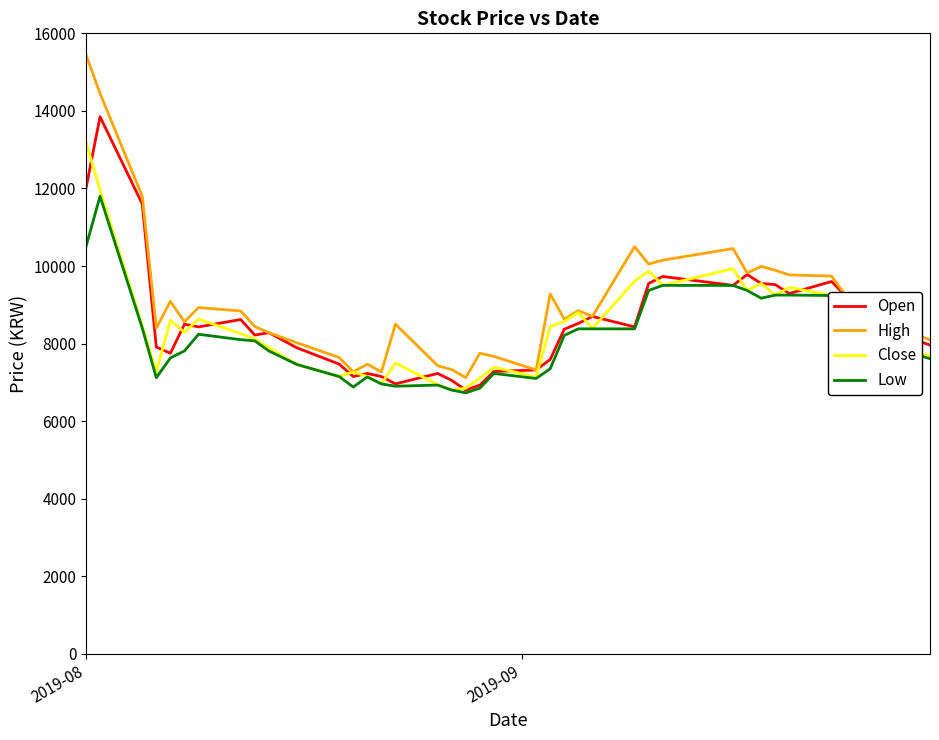

Rank the series by their maximum value, from highest to lowest.

High, Open, Close, Low